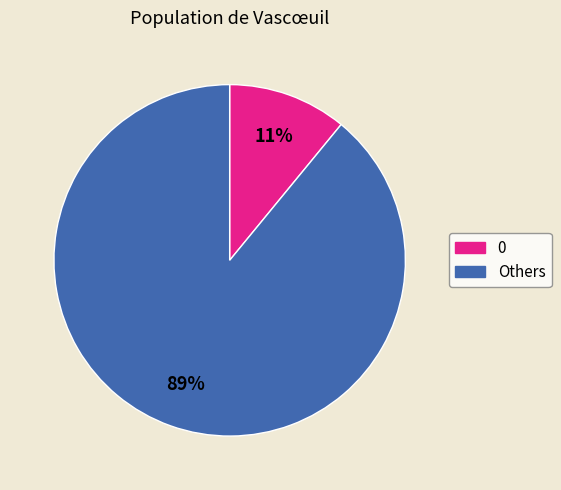

Do 0 and Others together represent more than half of the pie?

Yes